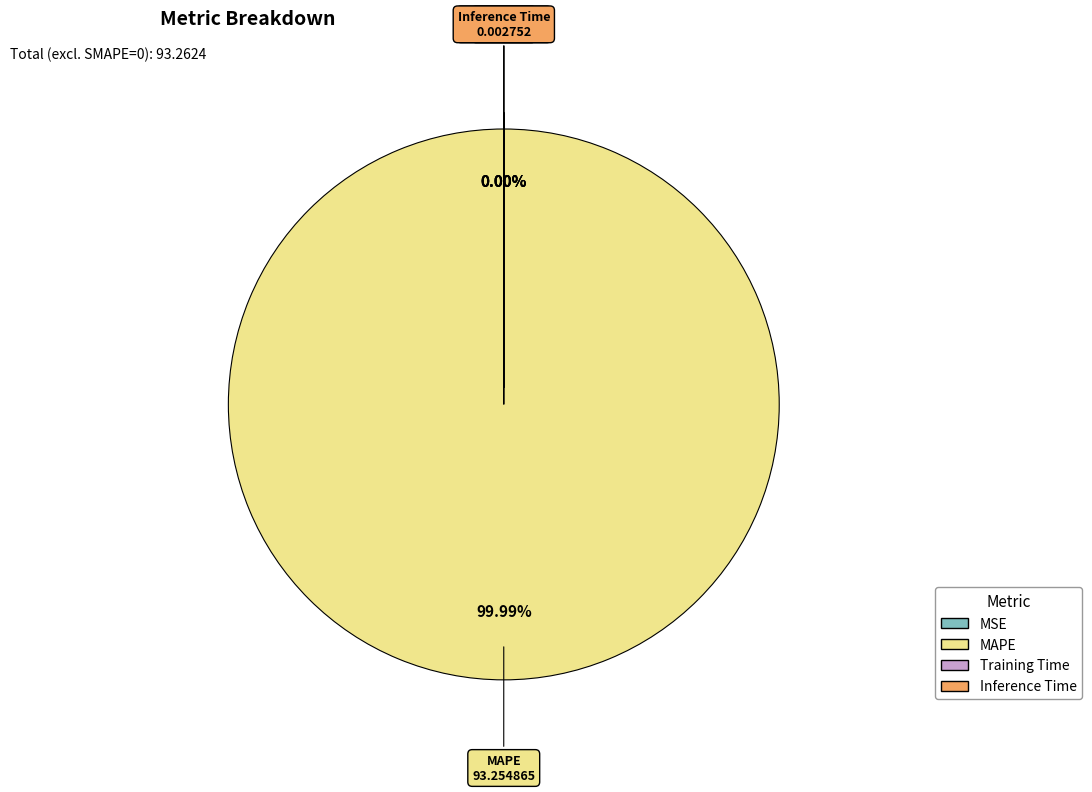

Which category has the smallest portion of the pie?

MSE